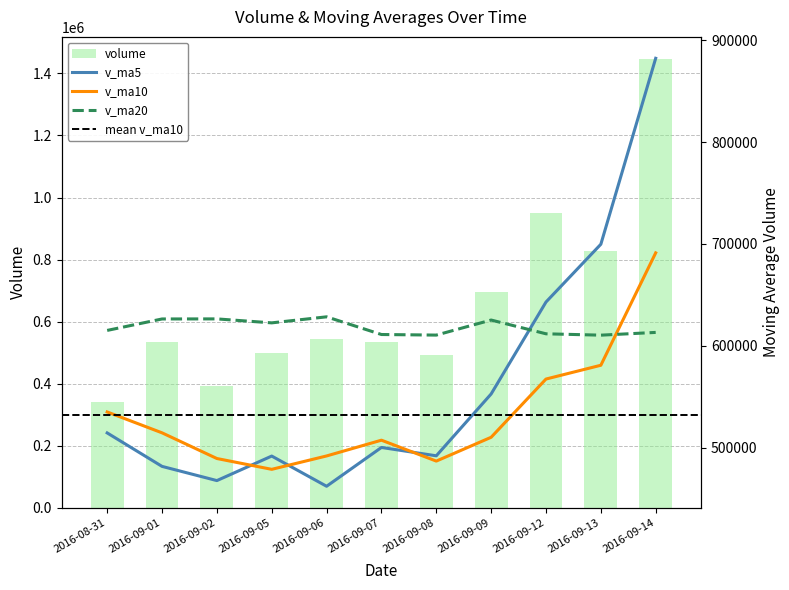

True or false: volume has a value of 1200680.5 at 2016-09-13.

False